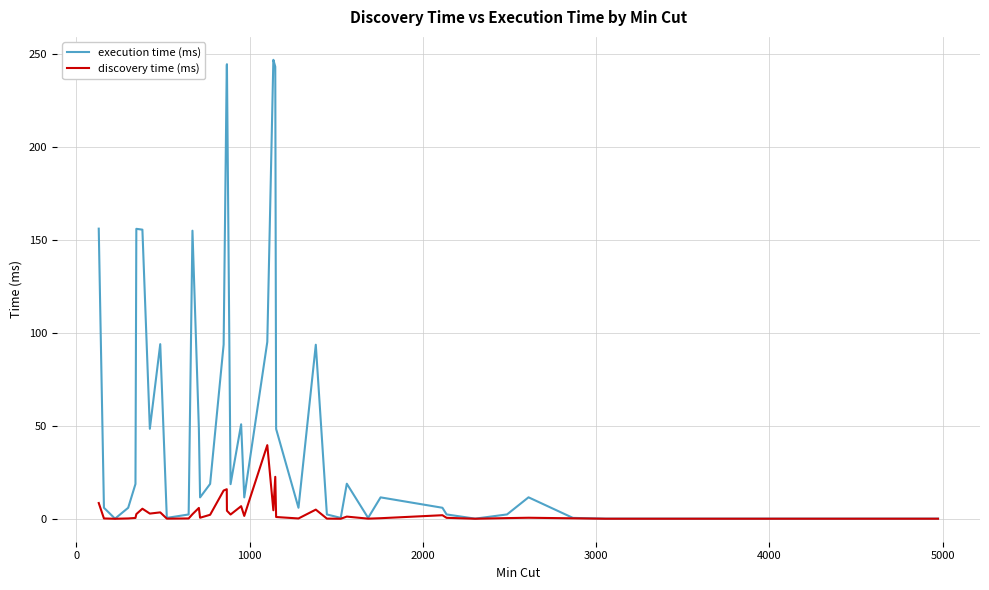

Which series has the largest range (max minus min)?

execution time (ms)